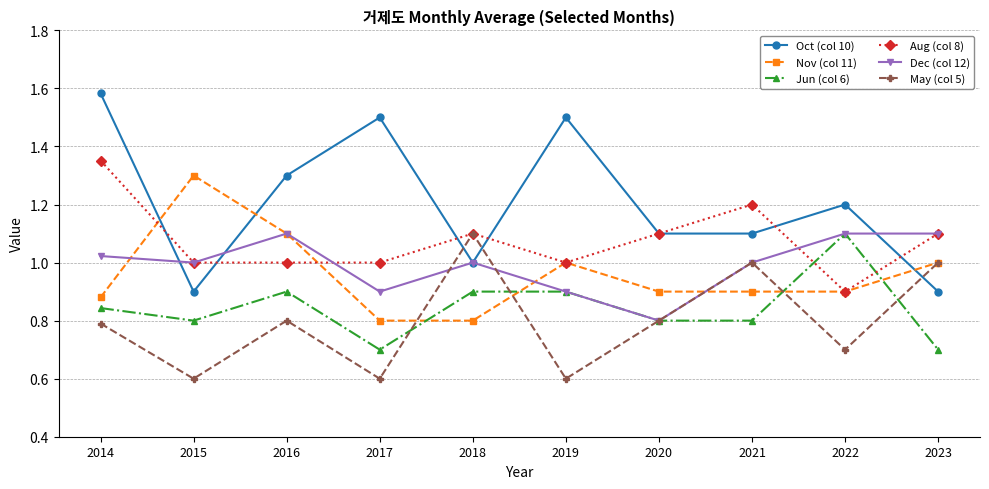

Which series has the largest range (max minus min)?

Oct (col 10)